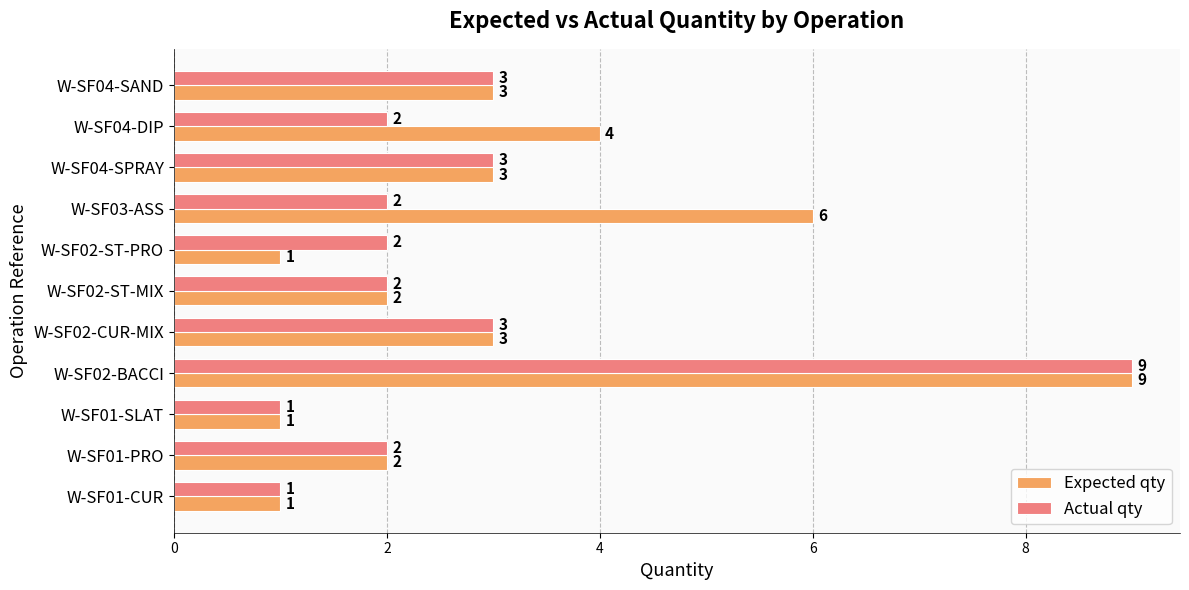

What is the sum of all Expected qty values?

35